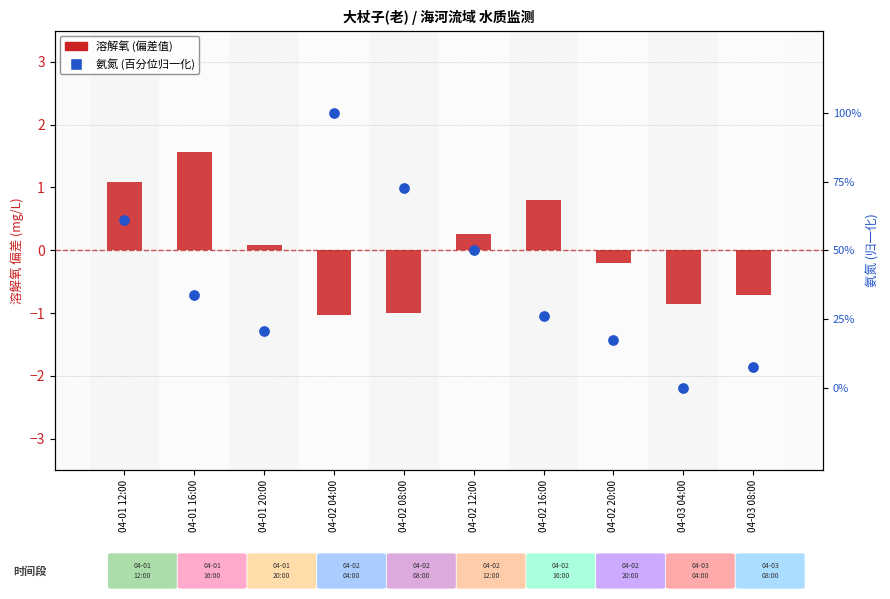

Which series has the largest total across all categories?

氨氮 百分位 (归一化)